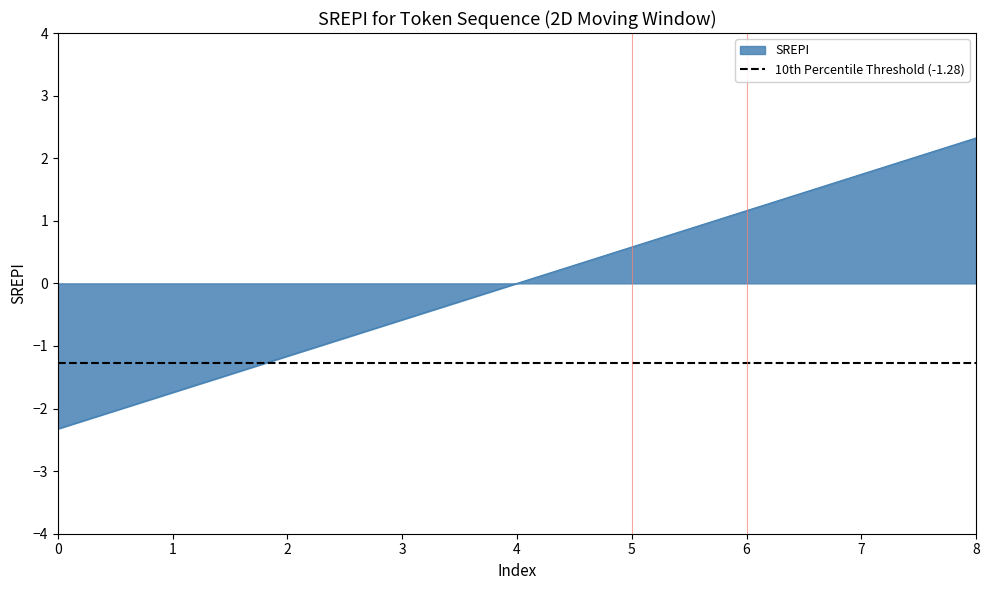

Which has a higher value, 2 or 3?

3